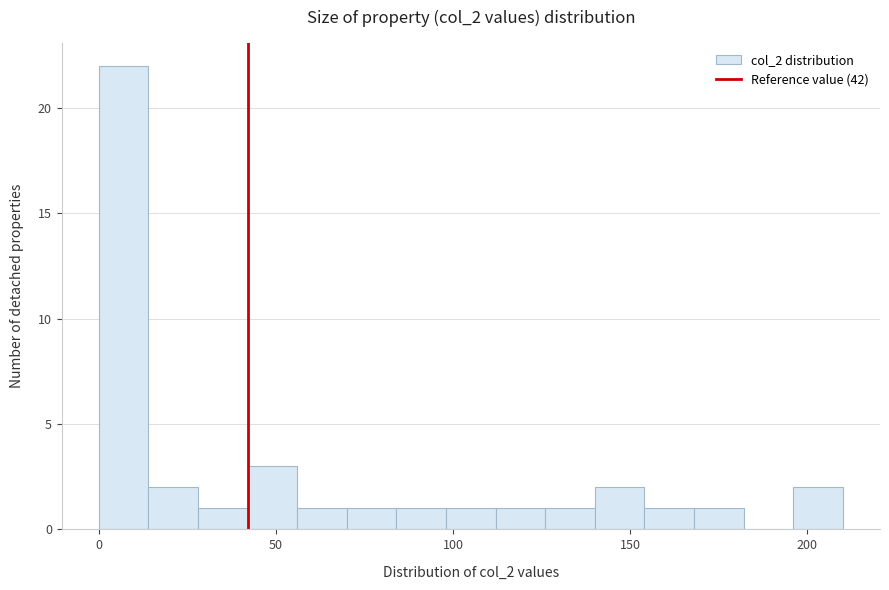

Around what value on the x-axis is the tallest bar? Give the approximate position of its centre, as read against the axis.

5